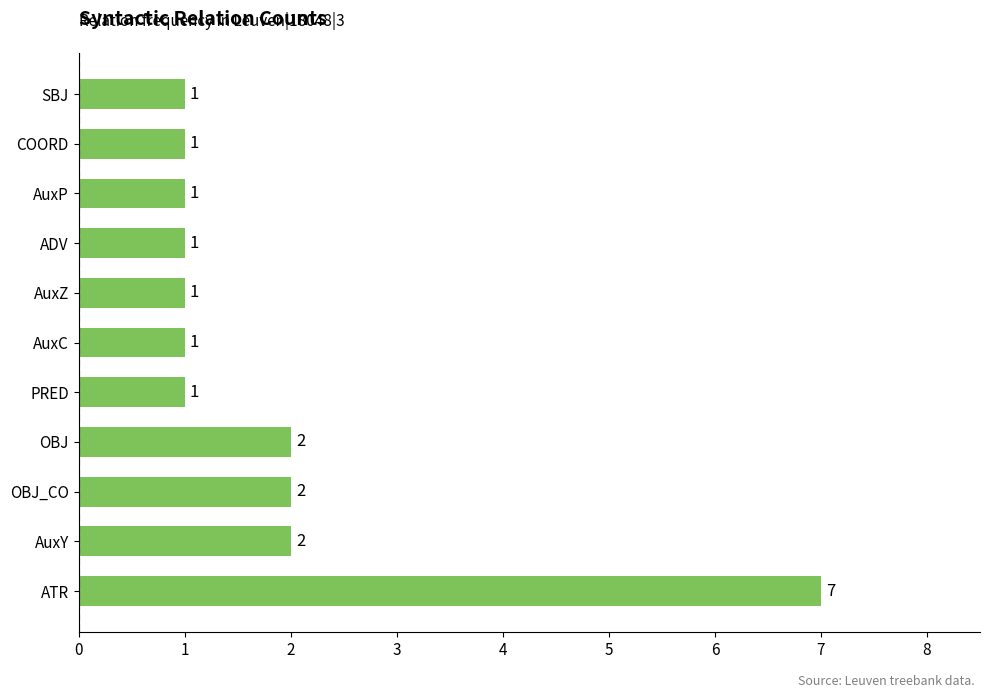

True or false: the data shows 1 at PRED.

True